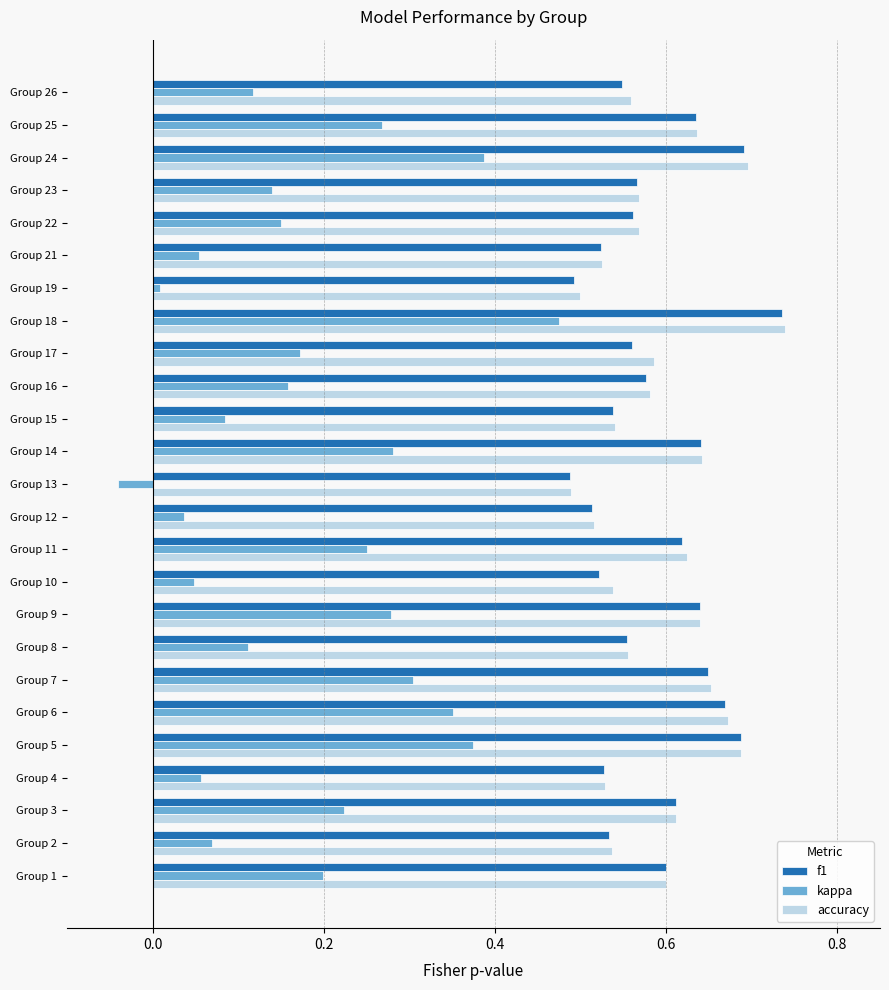

Which series has the largest range (max minus min)?

kappa